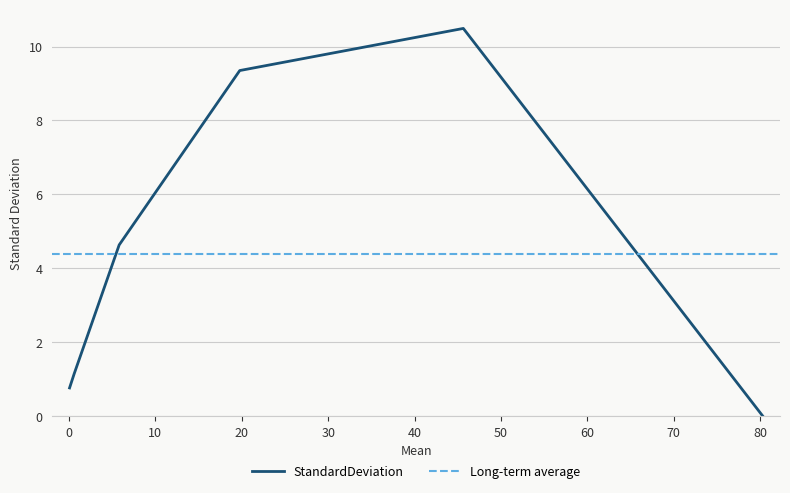

What is the sum of all values?

26.4